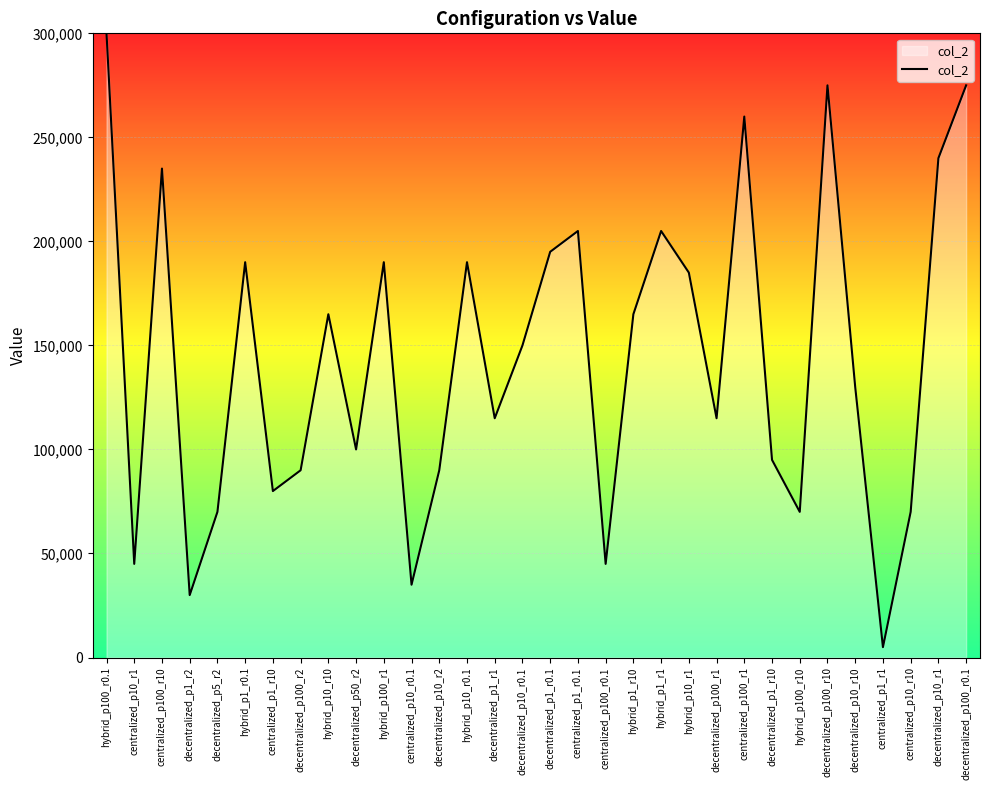

What is the sum of the values at hybrid_p100_r1 and decentralized_p10_r2?

280000